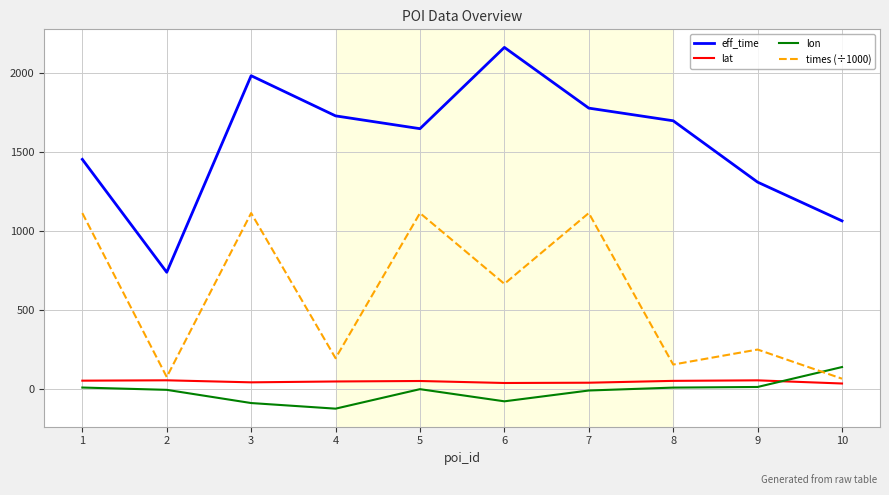

Where do times (÷1000) and lon first cross each other?

9 and 10